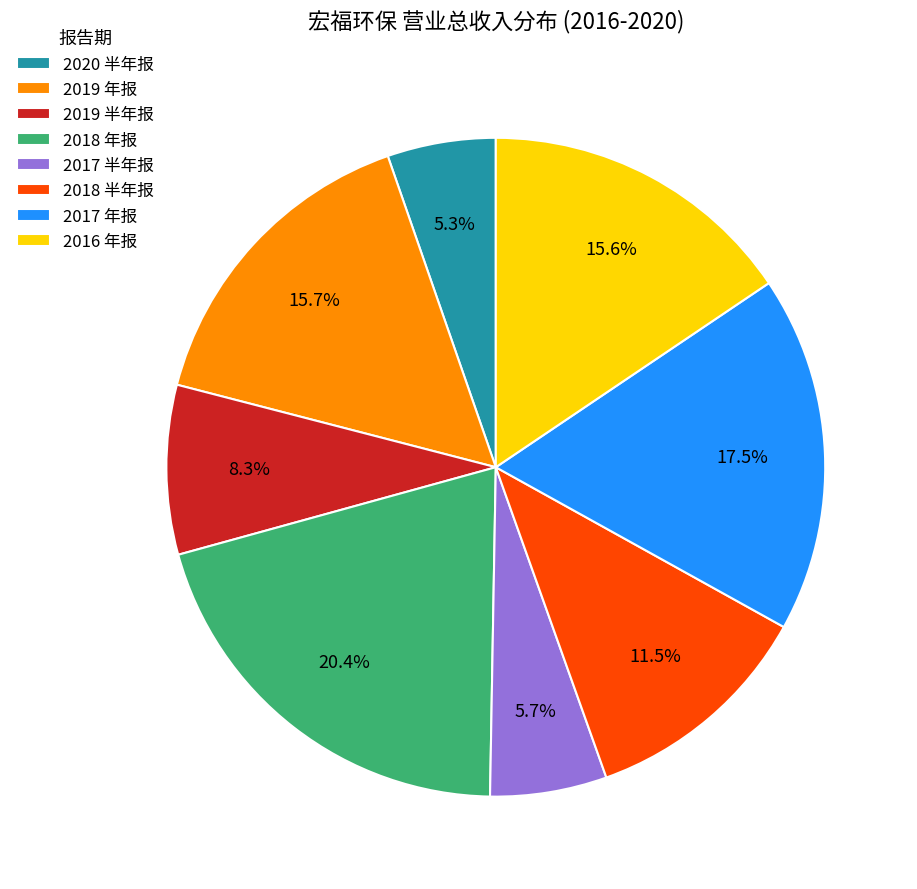

How many slices are in this pie chart?

8